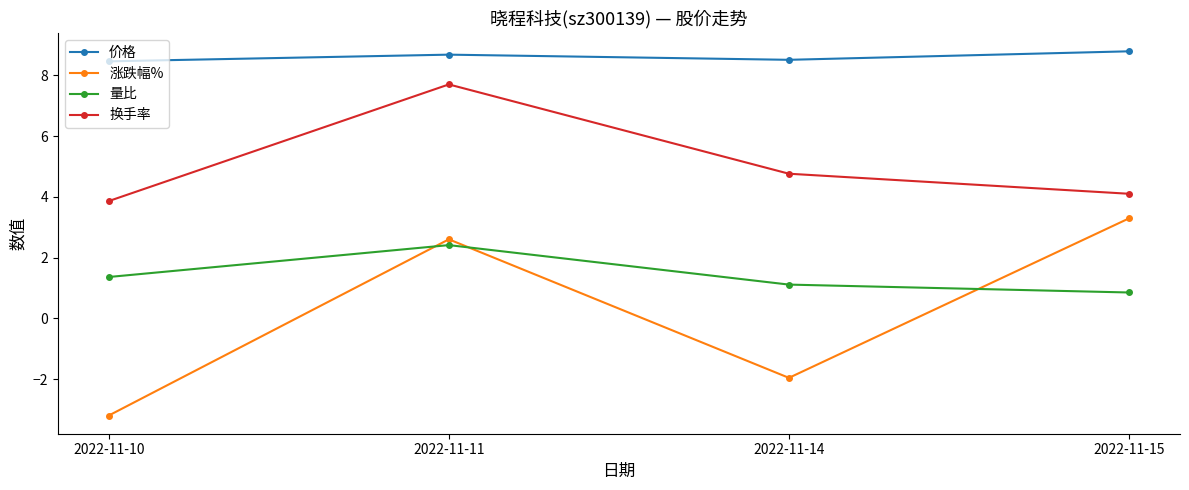

Which category has the highest value in the 价格 series?

2022-11-15